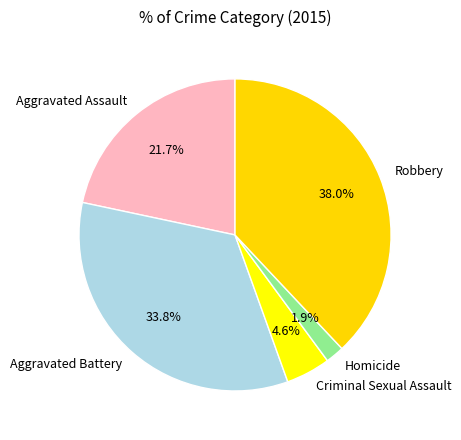

Does Aggravated Battery account for over 50% of the chart?

No